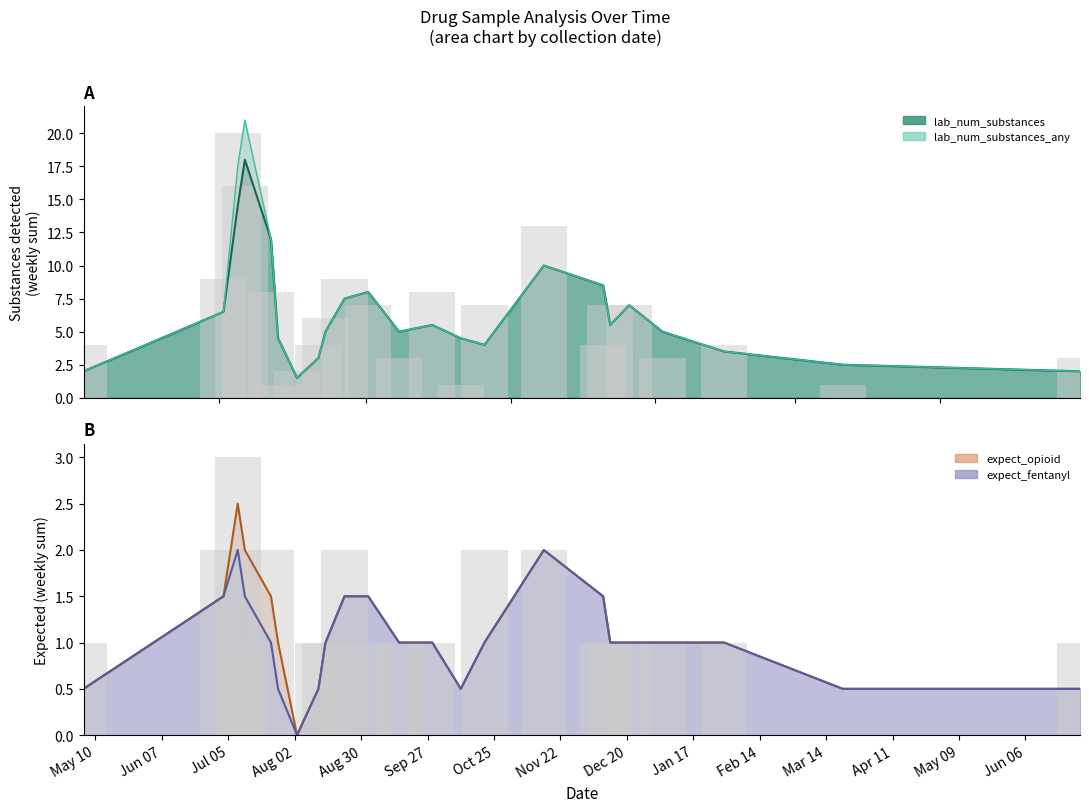

Are the bars horizontal?

No